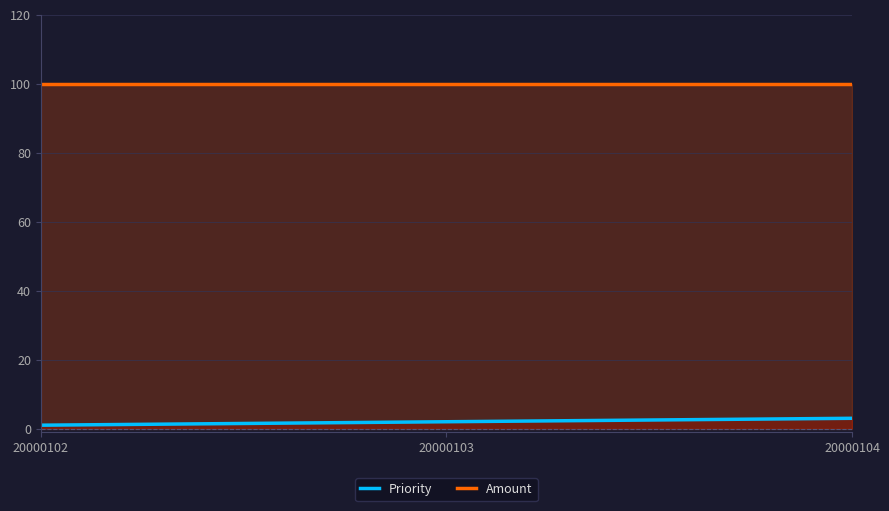

At which label is Amount closest to 100?

20000102